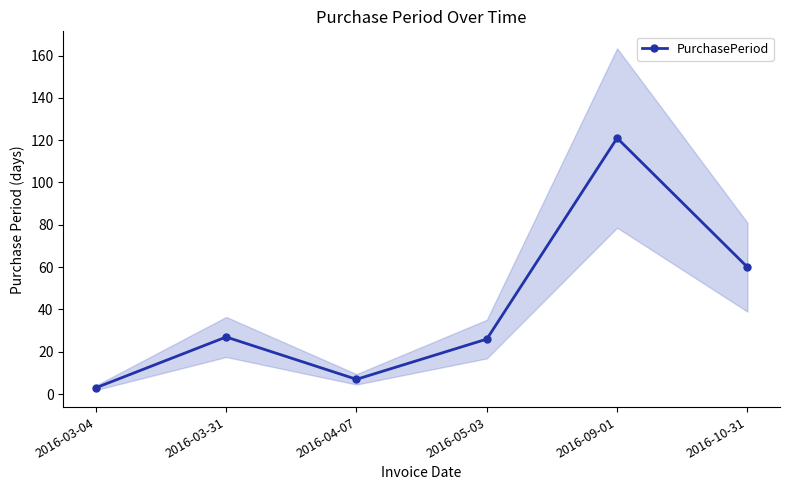

What is the label of the 1st point from the left?

2016-03-04